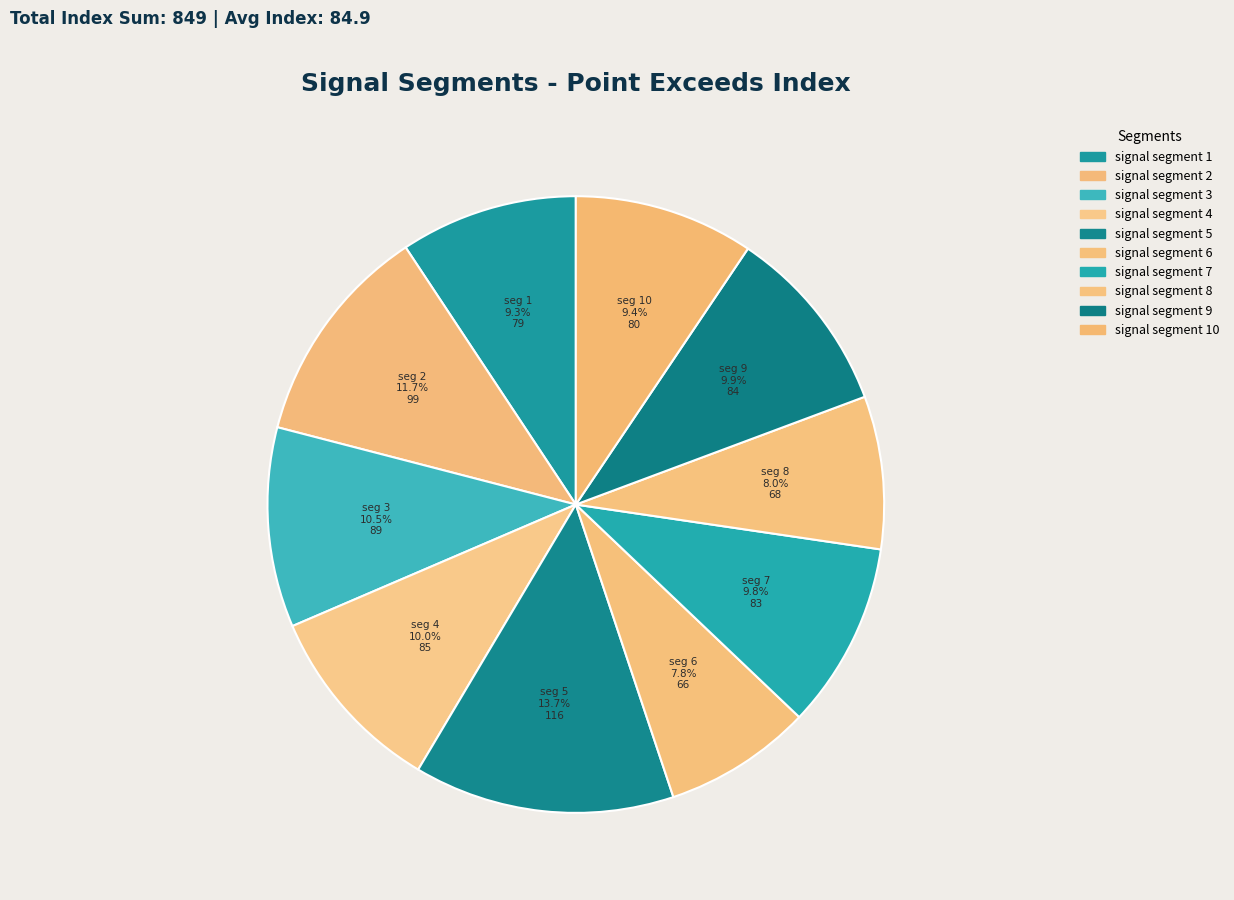

Count the number of slices in the pie.

10